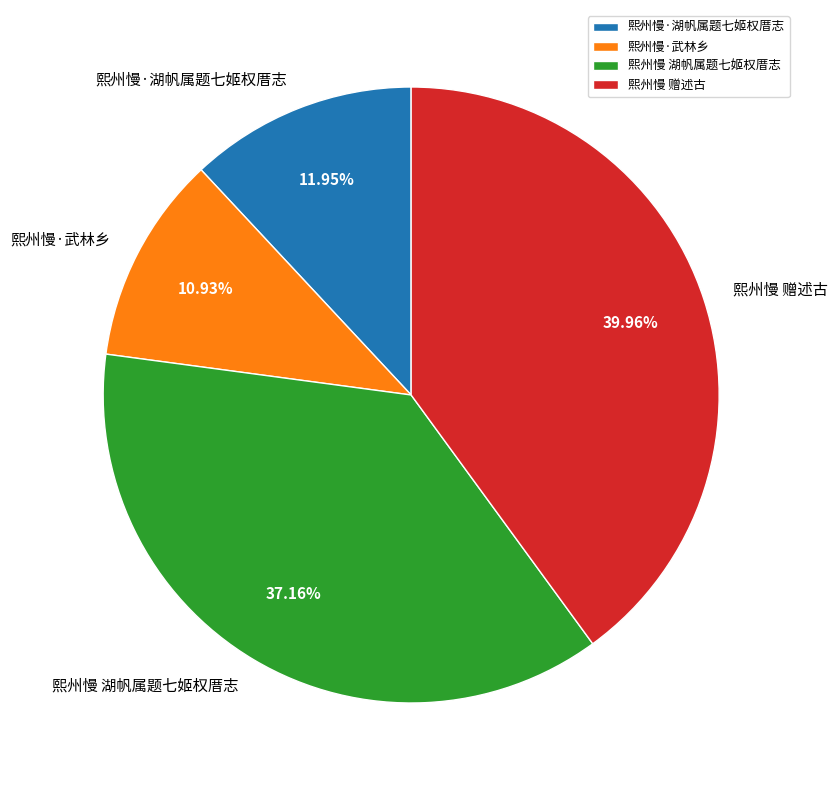

To the nearest percent, what is the average slice percentage?

25%